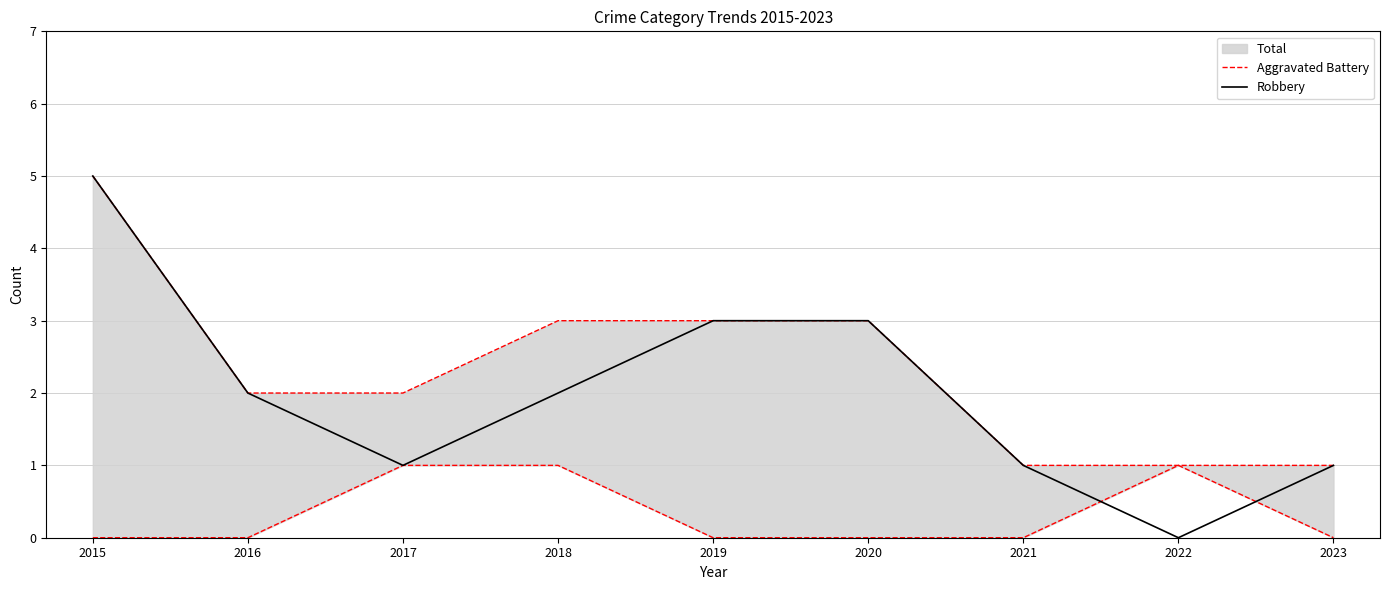

The Robbery series shows 3 at 2018. True or false?

False